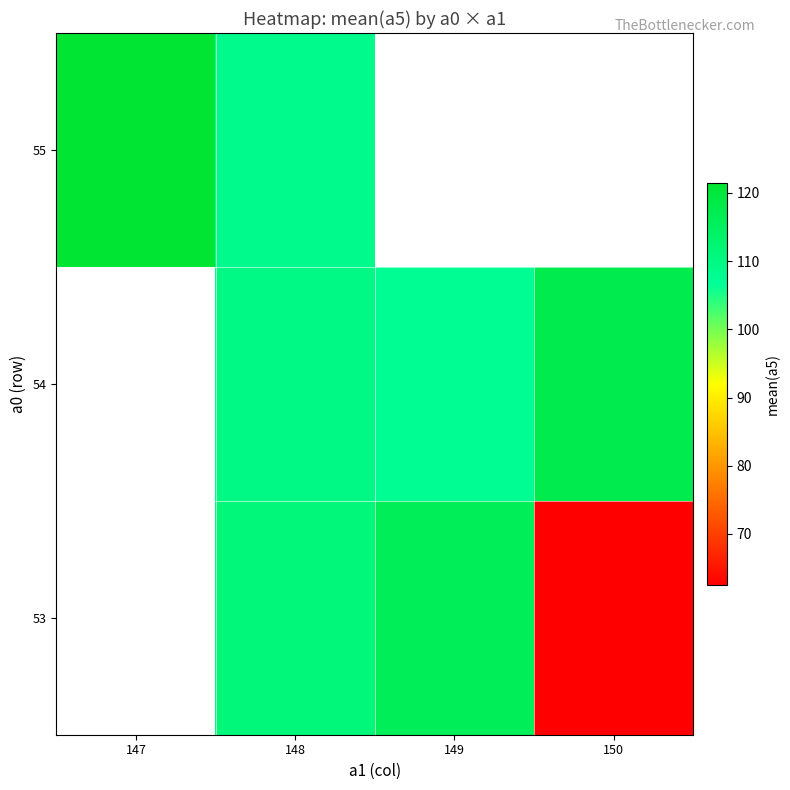

List the series in order of their overall mean, lowest first.

53, 54, 55